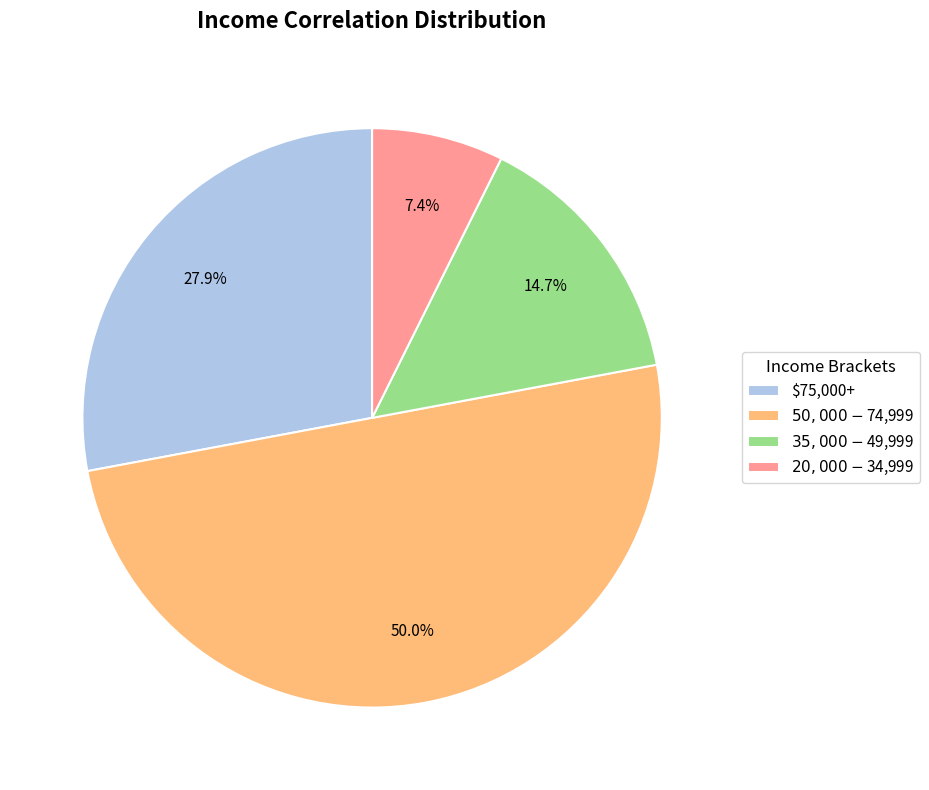

Count the number of slices in the pie.

4